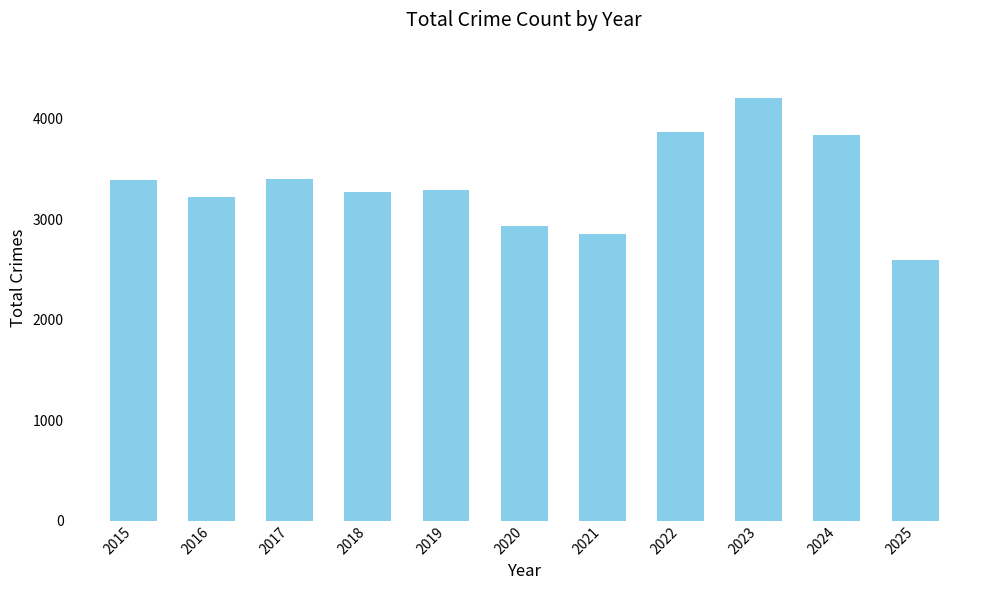

What value does the data have at 2017, to the nearest 10?

3400